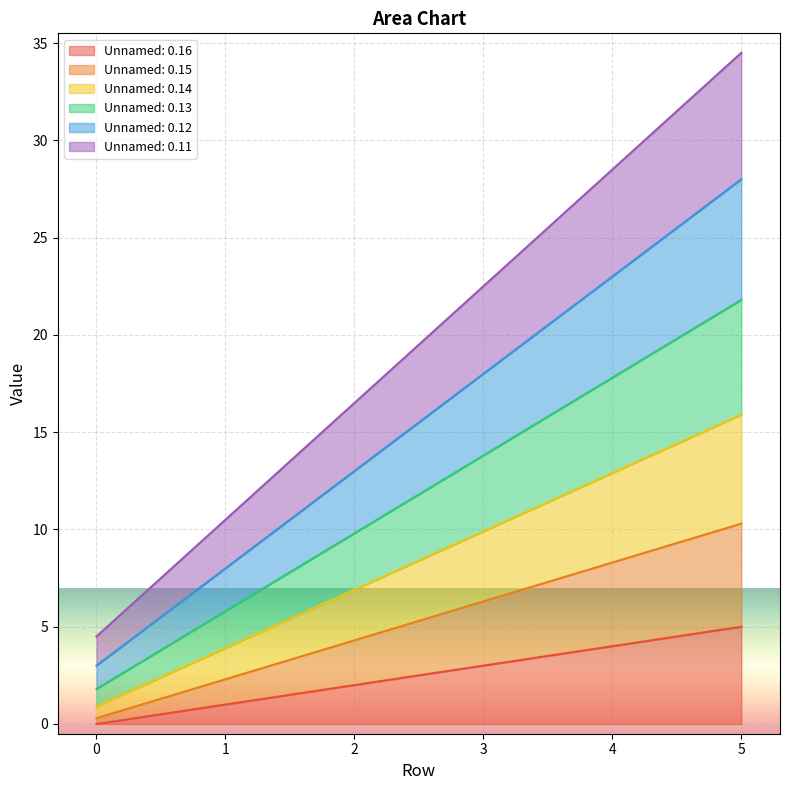

What is the total value across all series at 3?

22.5